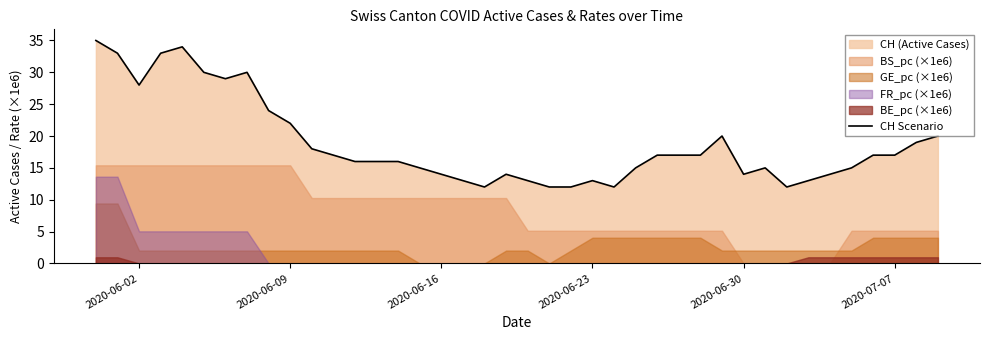

What is the minimum value for CH Scenario?

12